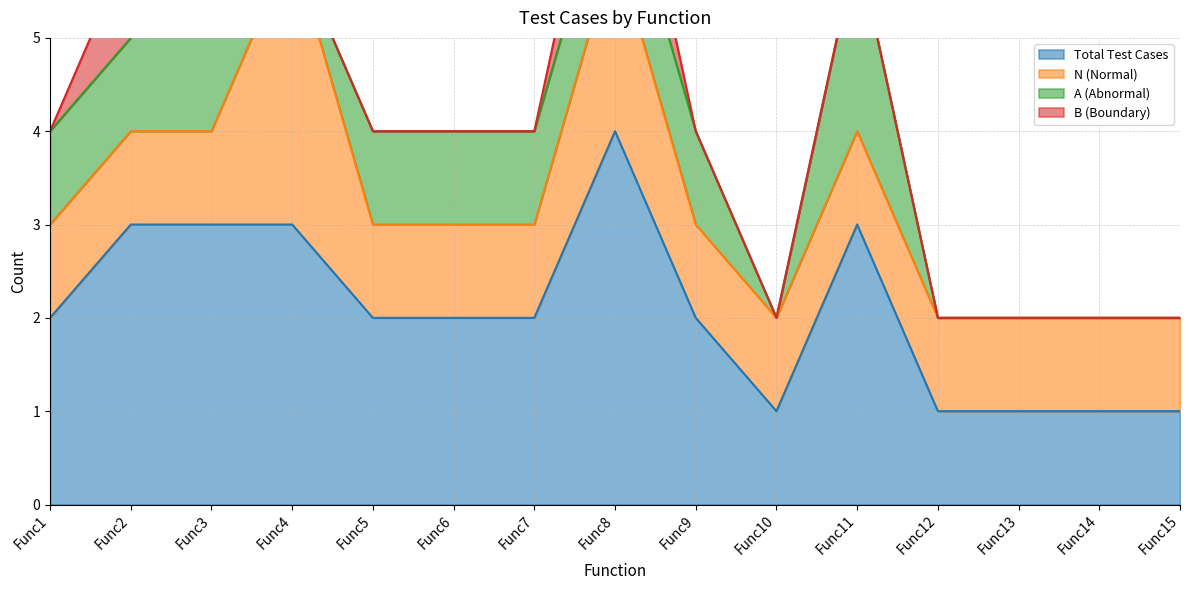

Where is the first local maximum for N (Normal)?

Func4